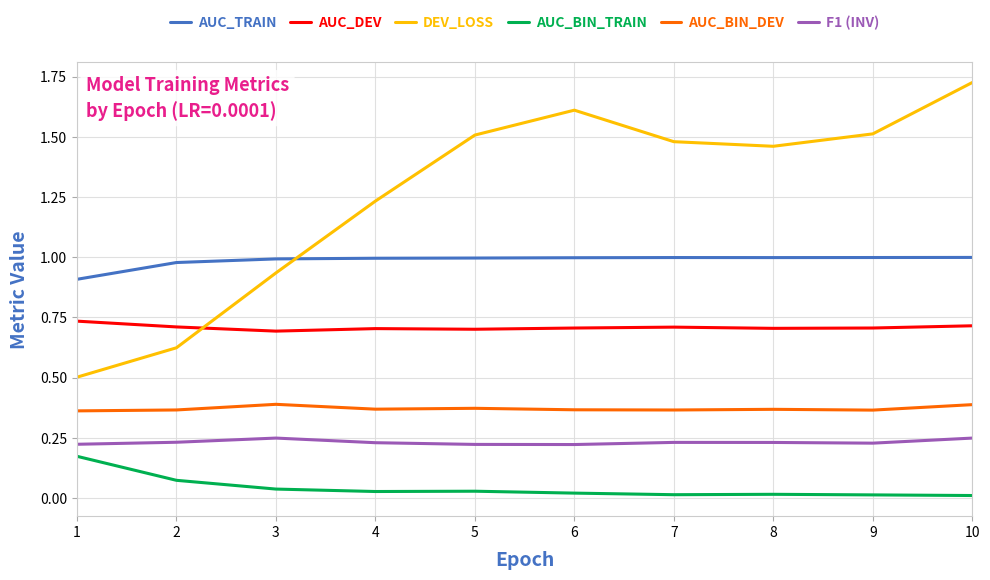

True or false: AUC_BIN_DEV has a value of 0.4 at 2.

True